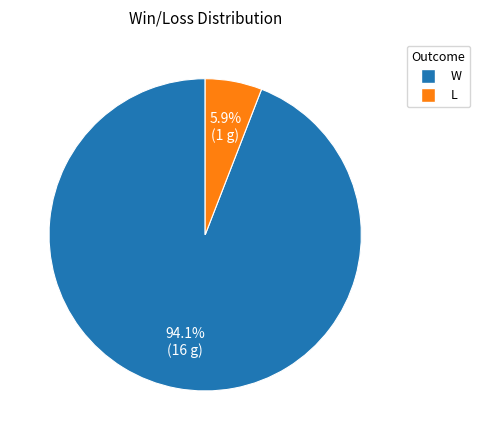

Is it true that L is 6% of the pie?

True